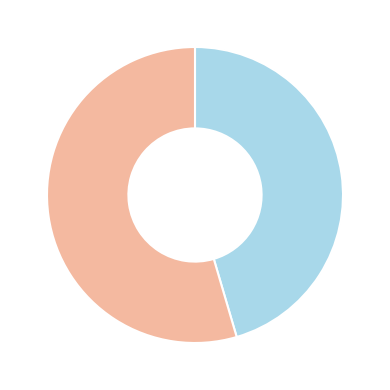

Is there a majority slice in this chart?

Yes